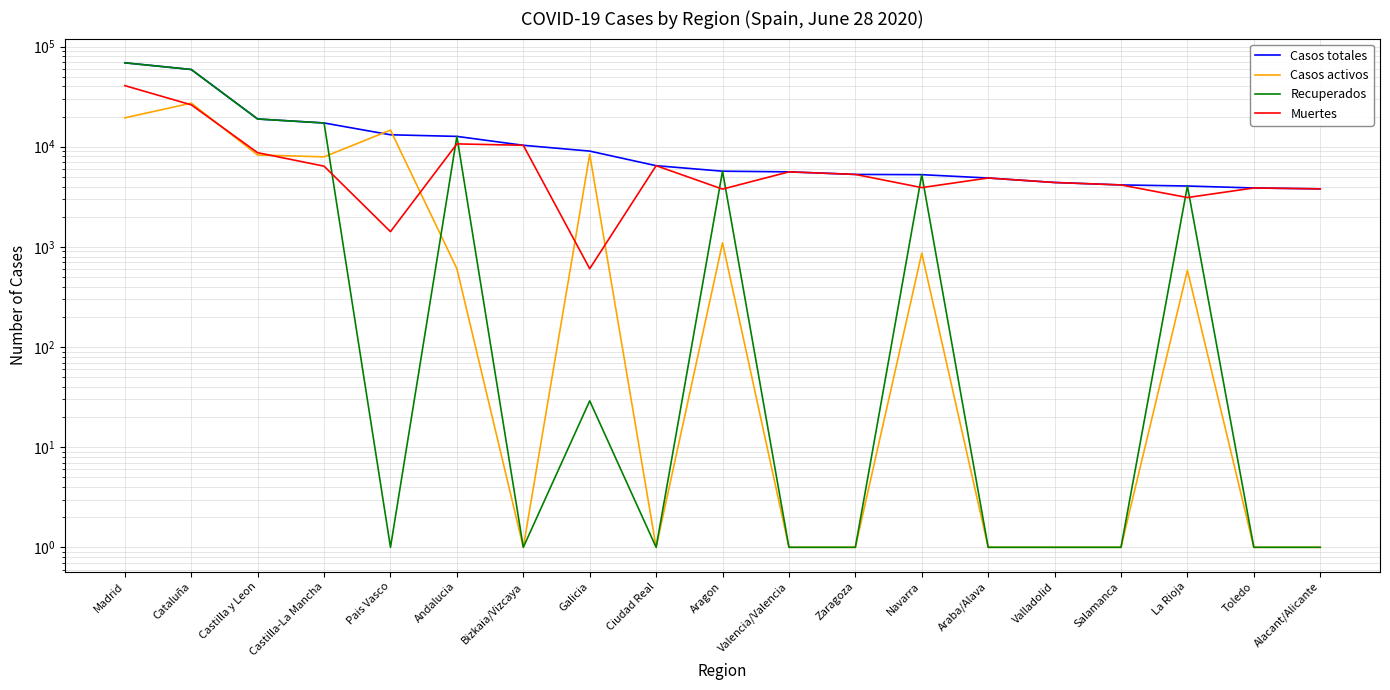

What position from the right is Araba/Alava?

6